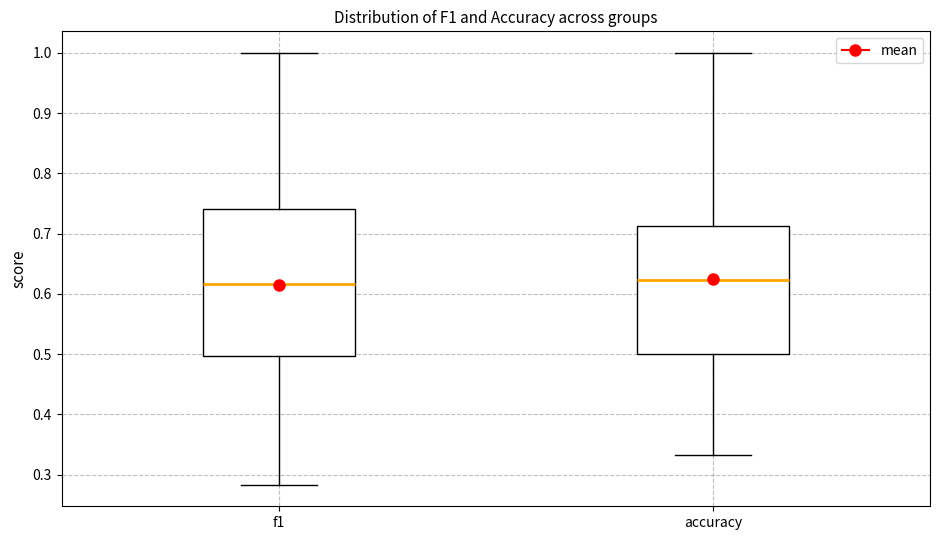

Reading left to right, transcribe this box plot: for each box, give where its median line is, the range the box spans, and where its two whiskers end, as read against the y-axis. The values are not printed on the chart, so give them approximately, as read against the axis.

f1: median 0.62, box 0.50 to 0.74, whiskers 0.28 to 1.00
accuracy: median 0.62, box 0.50 to 0.71, whiskers 0.33 to 1.00